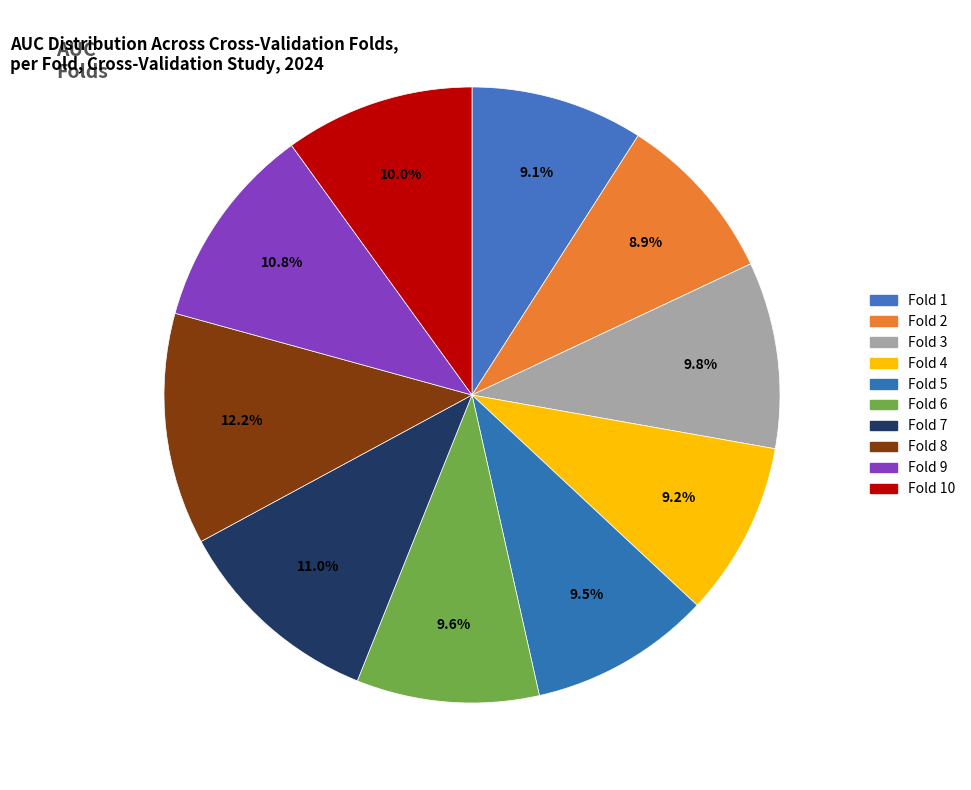

To the nearest percent, what is the difference between the largest and smallest slice percentages?

3%